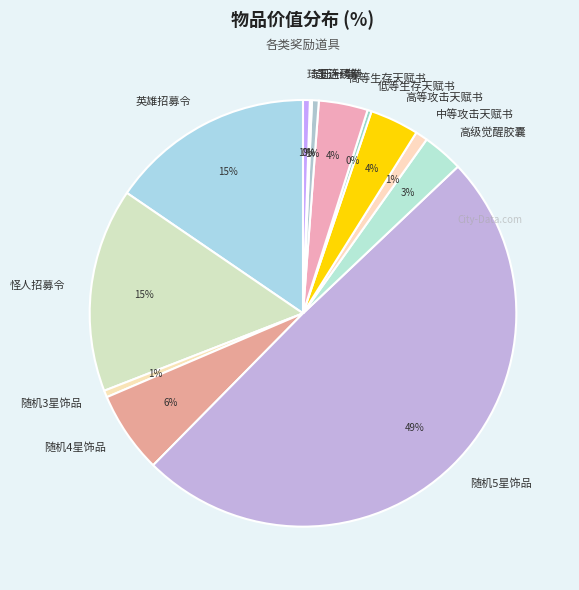

To the nearest percent, what is the difference between the largest and smallest slice percentages?

49%